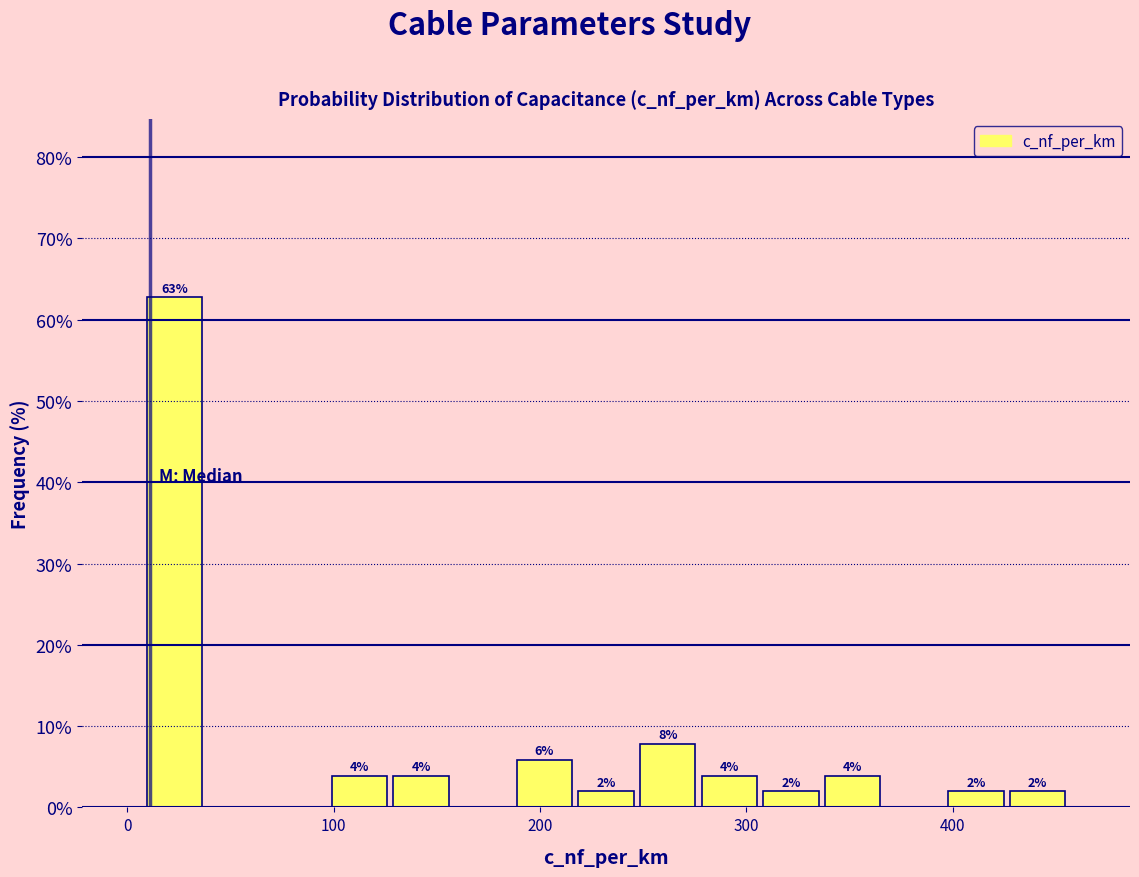

Read against the x-axis, roughly where is the centre of the tallest bar?

20